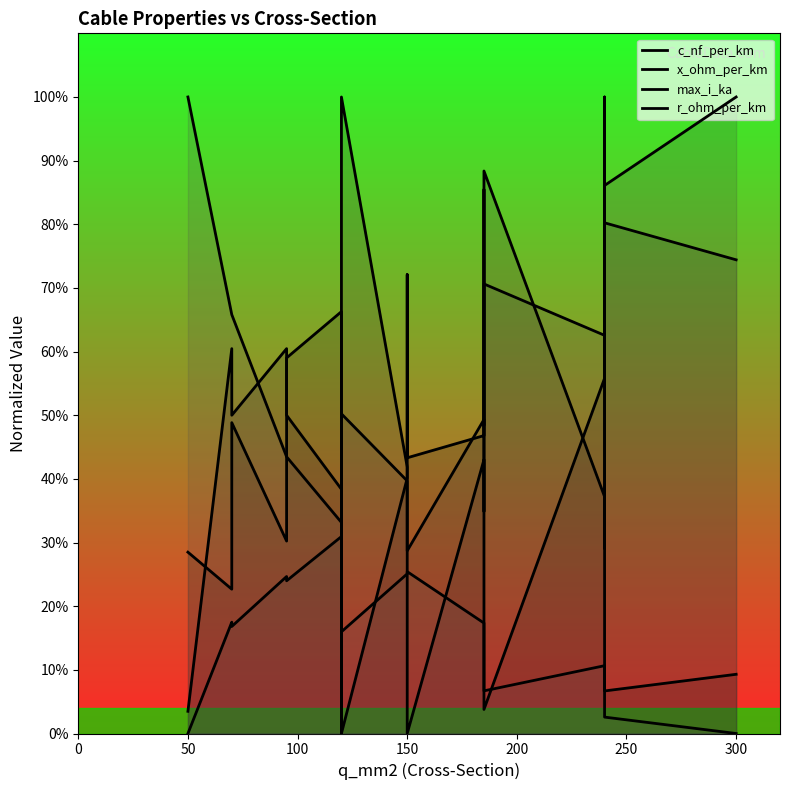

Which series has the largest range (max minus min)?

c_nf_per_km